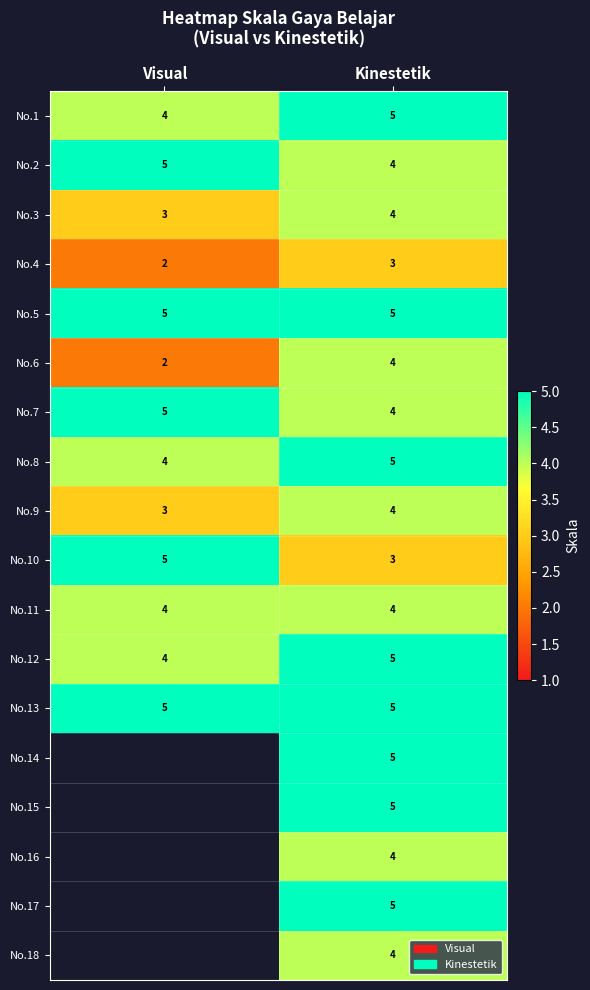

At how many categories does at least one series exceed 3?

2